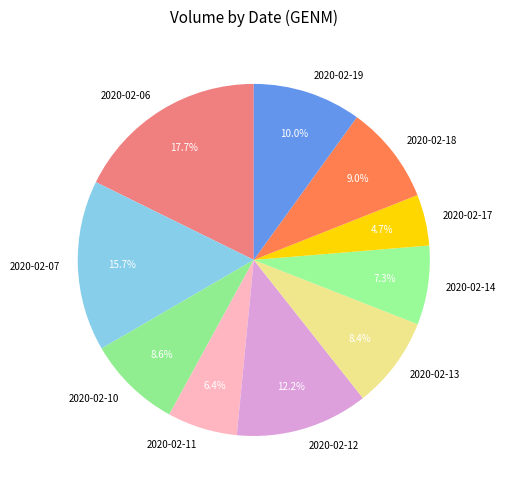

How many segments does this pie chart have?

10